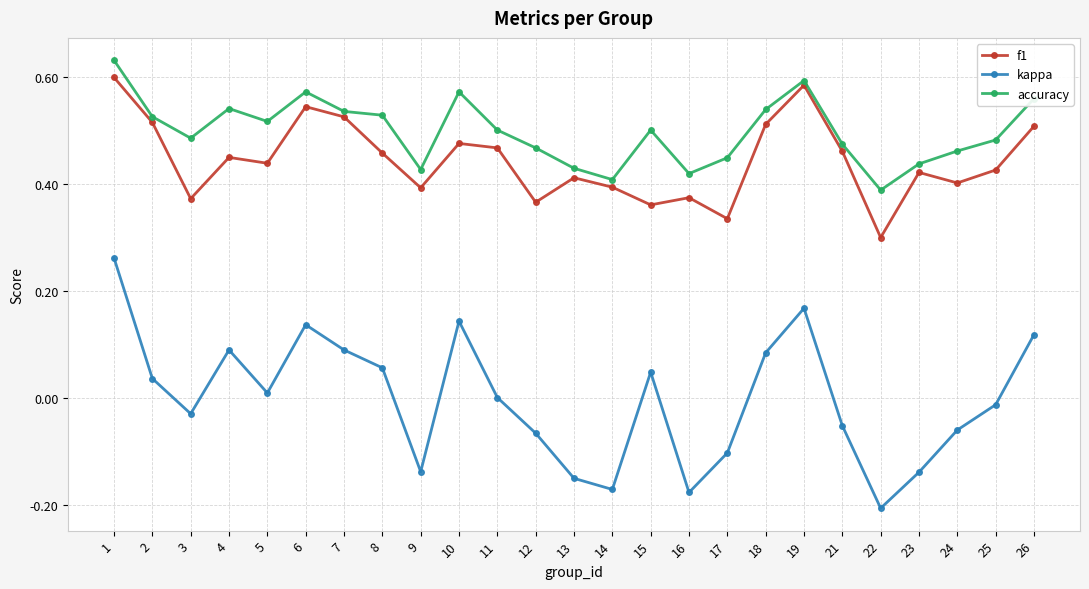

What are all the series names shown in the legend?

f1, kappa, accuracy